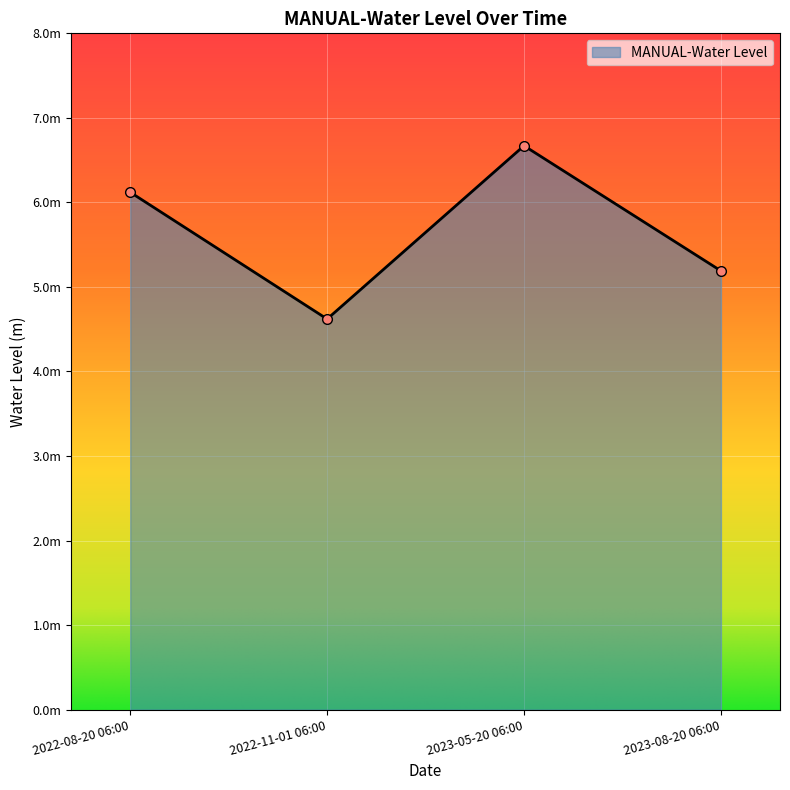

At which label does the data first exceed 6?

2022-08-20 06:00